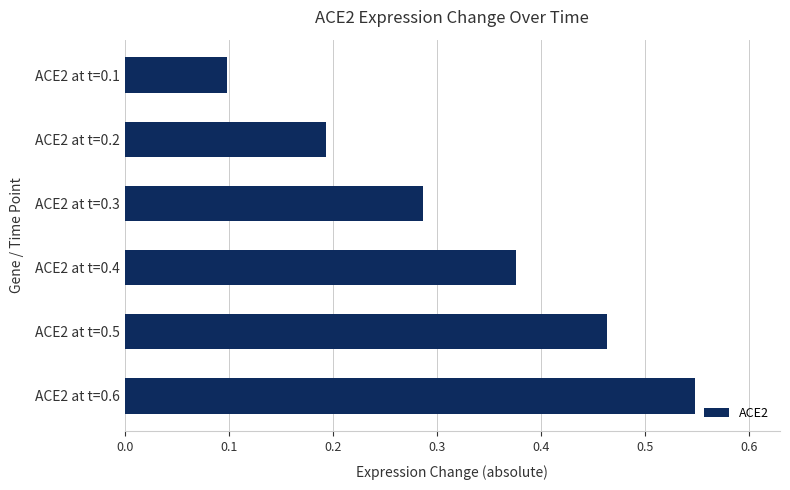

Which has a higher value, ACE2 at t=0.3 or ACE2 at t=0.1?

ACE2 at t=0.3